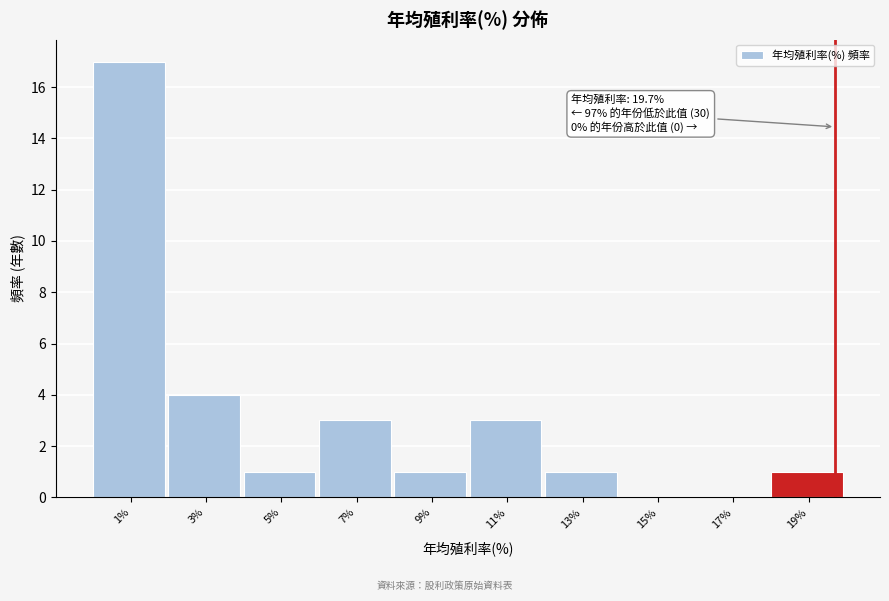

Over which range of the x-axis is the bar tallest?

0 to 2